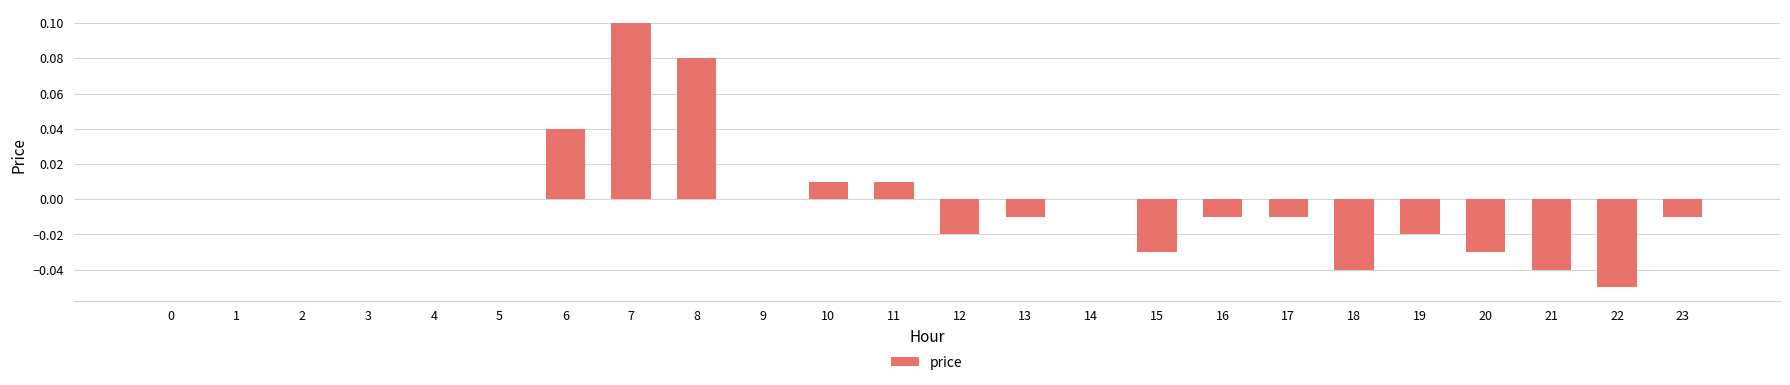

True or false: the data shows -0.0 at 15.

True